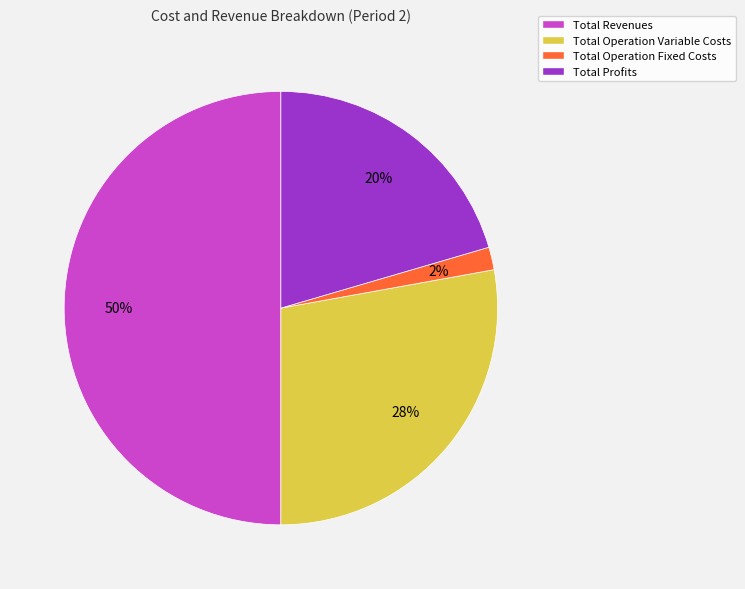

Rank the categories by value from lowest to highest.

Total Operation Fixed Costs, Total Profits, Total Operation Variable Costs, Total Revenues